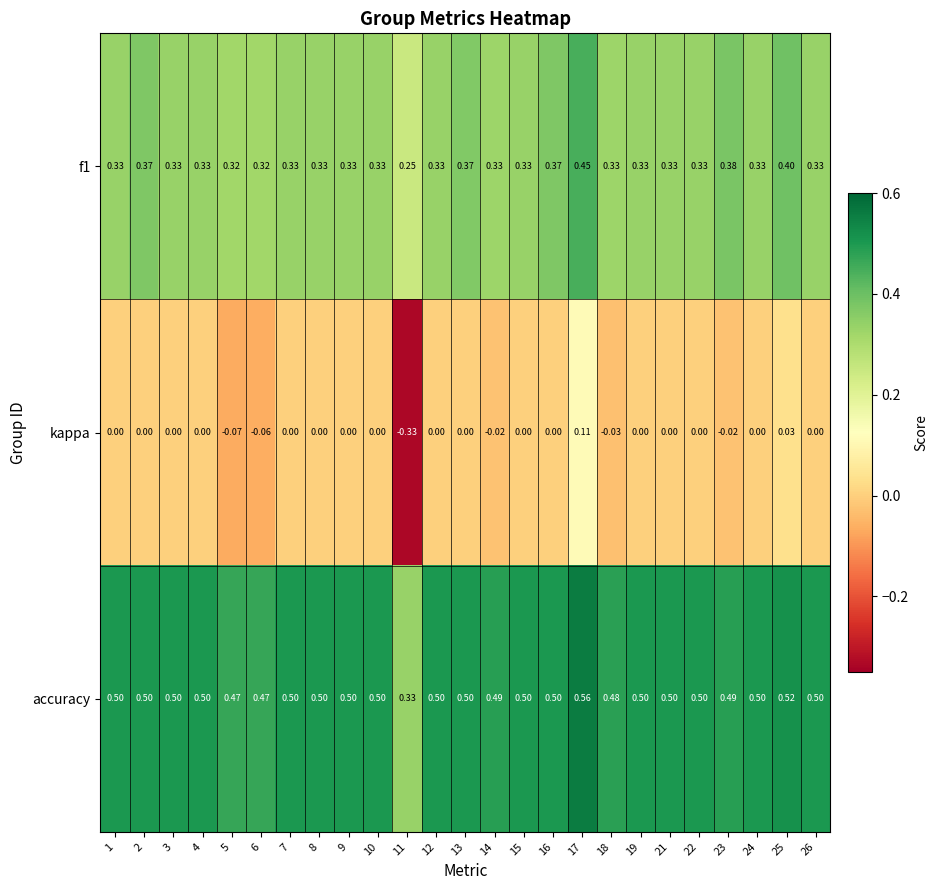

Which label corresponds to the smallest value in the chart?

11